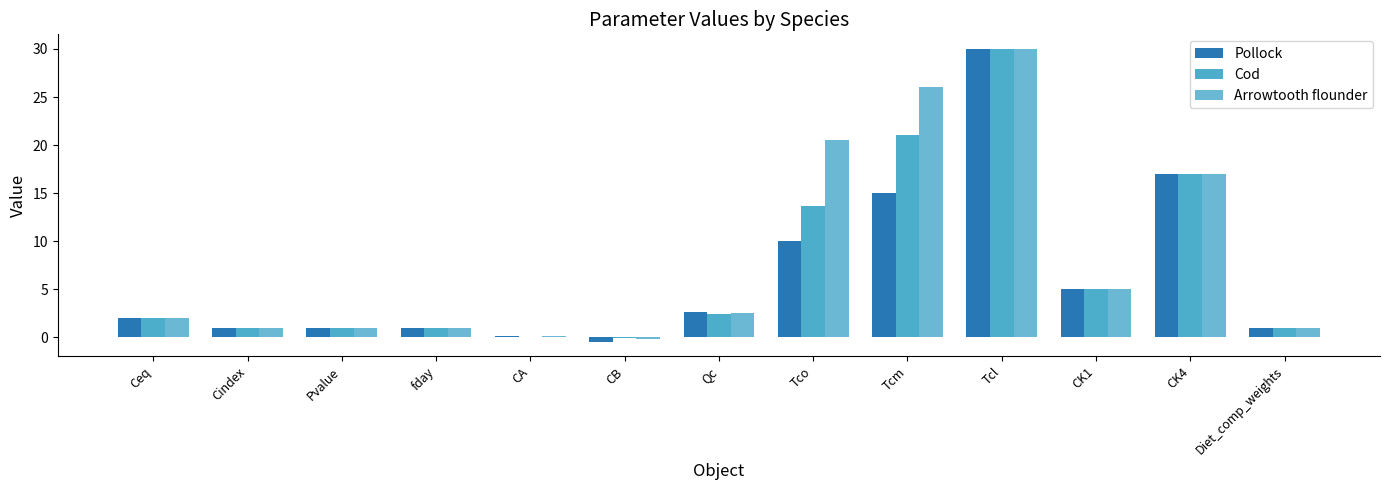

How many groups of bars are there?

13